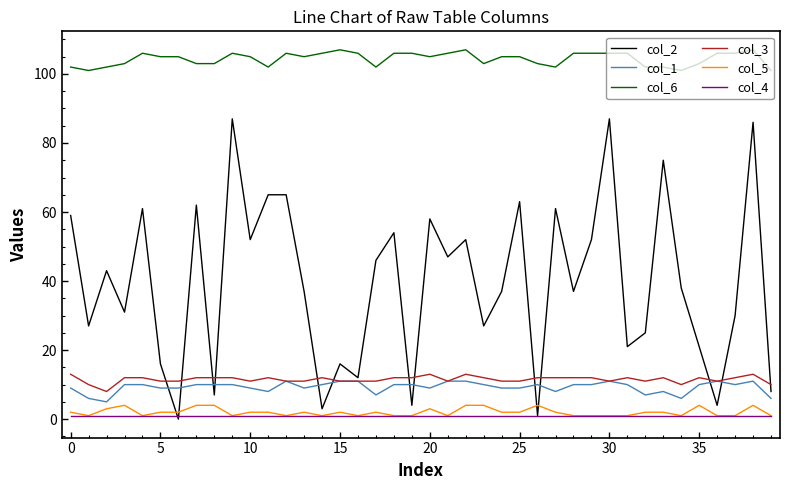

What is the maximum value shown in the chart?

107